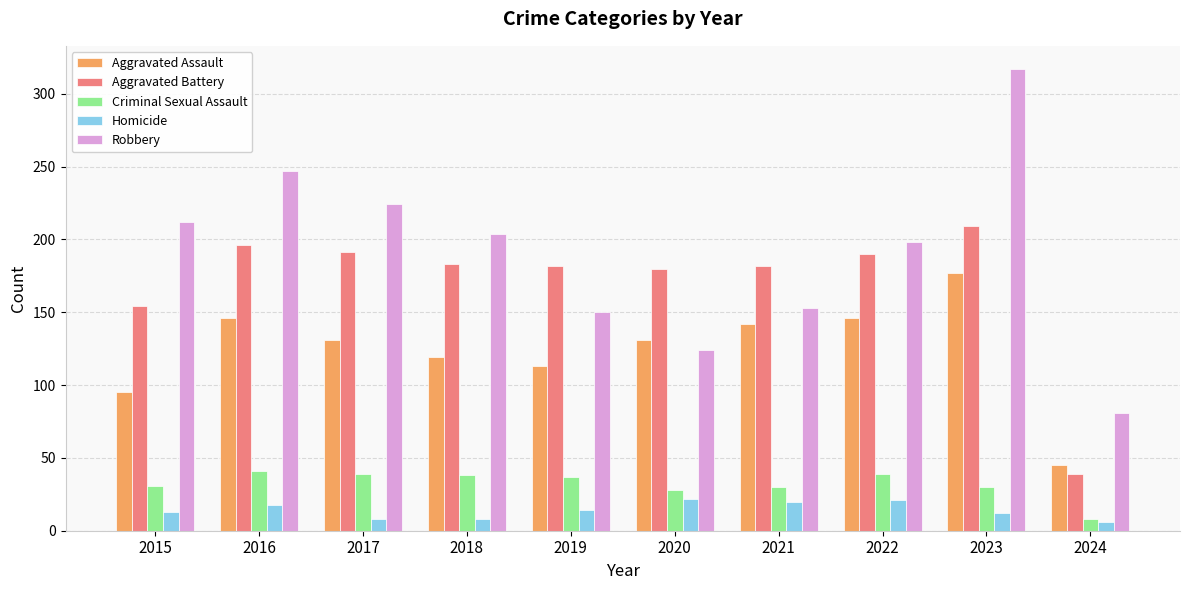

Which series changed the most between 2015 and 2020?

Robbery